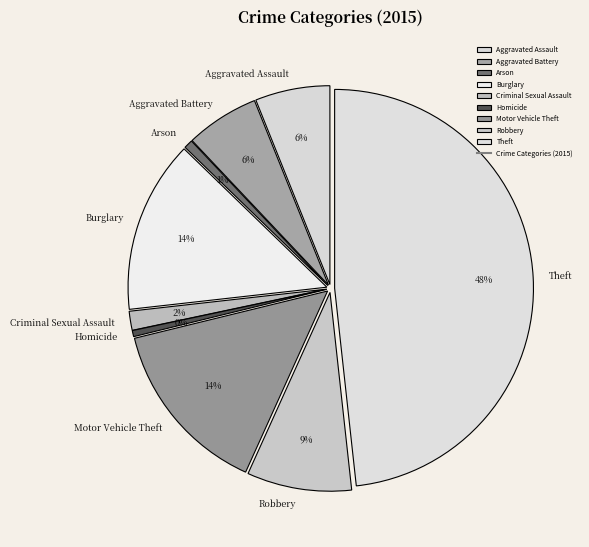

How many slices are in this pie chart?

9